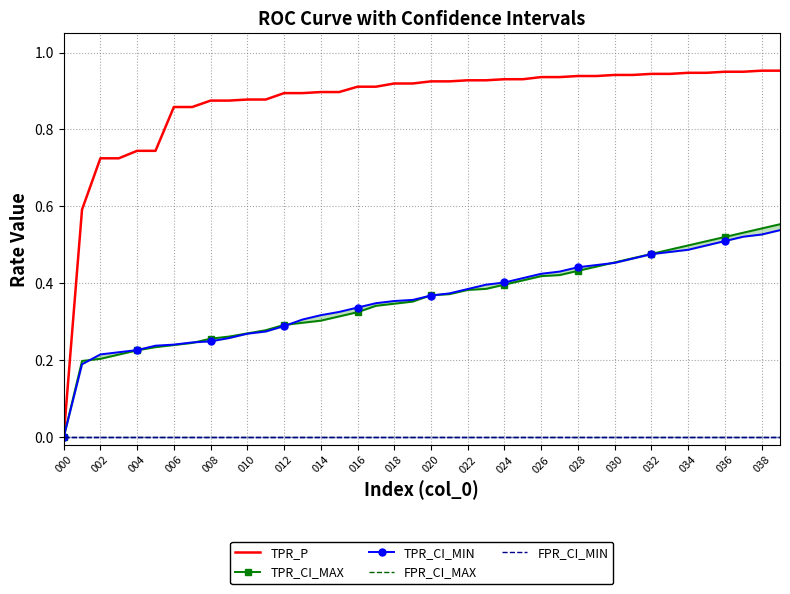

What is the difference between the maximum and second lowest values in the TPR_CI_MIN series?

0.3